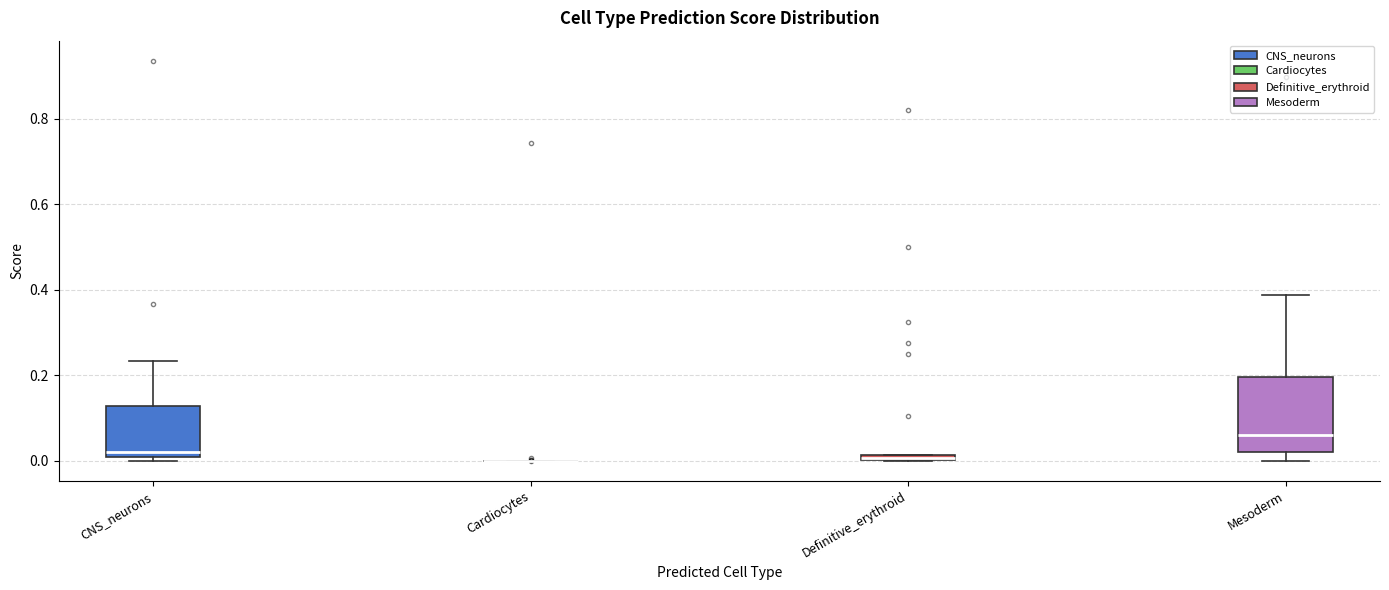

Where is the upper edge of the box for Definitive_erythroid on the y-axis? The values are not printed on the chart, so give them approximately, as read against the axis.

0.02